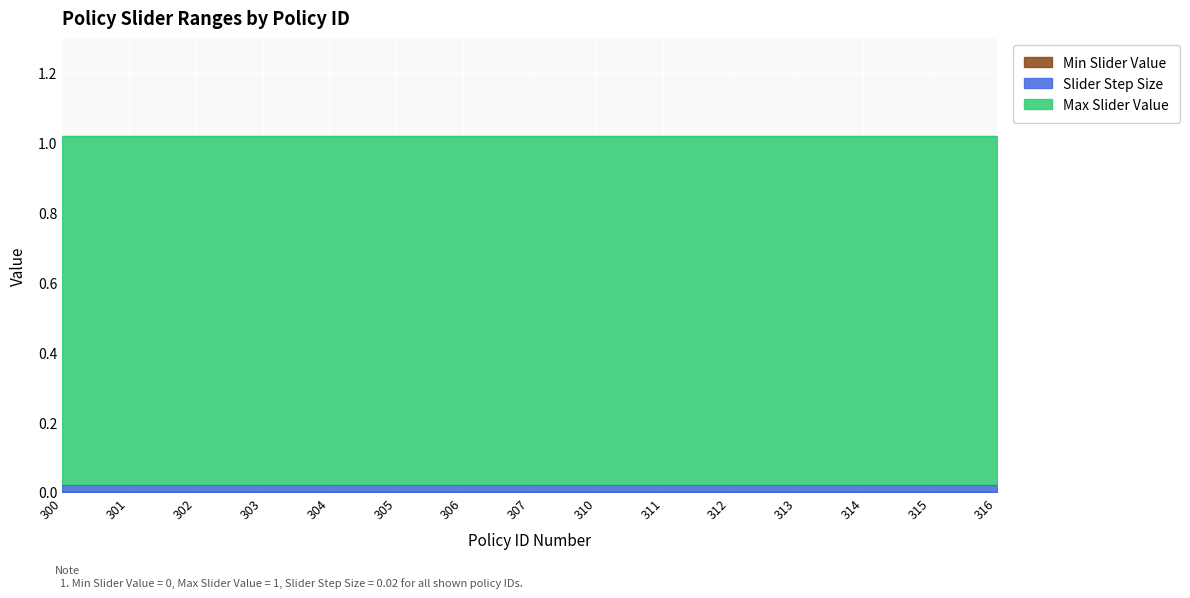

Reading left to right, transcribe all the data shown in this chart.

Min Slider Value: 300=0.0	301=0.0	302=0.0	303=0.0	304=0.0	305=0.0	306=0.0	307=0.0	310=0.0	311=0.0	312=0.0	313=0.0	314=0.0	315=0.0	316=0.0
Slider Step Size: 300=0.0	301=0.0	302=0.0	303=0.0	304=0.0	305=0.0	306=0.0	307=0.0	310=0.0	311=0.0	312=0.0	313=0.0	314=0.0	315=0.0	316=0.0
Max Slider Value: 300=1.0	301=1.0	302=1.0	303=1.0	304=1.0	305=1.0	306=1.0	307=1.0	310=1.0	311=1.0	312=1.0	313=1.0	314=1.0	315=1.0	316=1.0